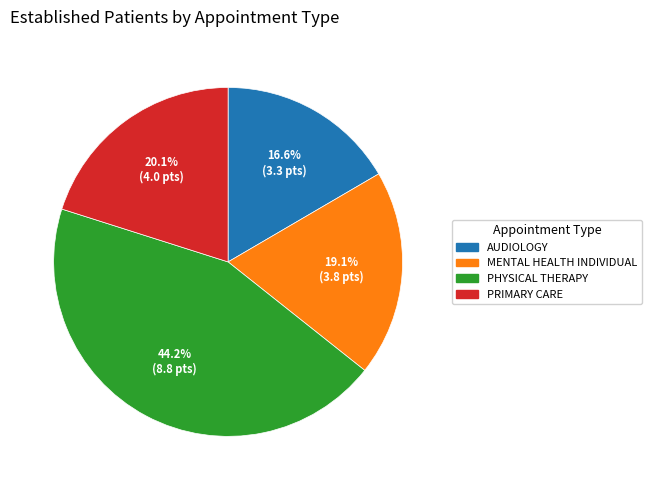

Combined, what portion of the pie is AUDIOLOGY and PHYSICAL THERAPY?

60.8%